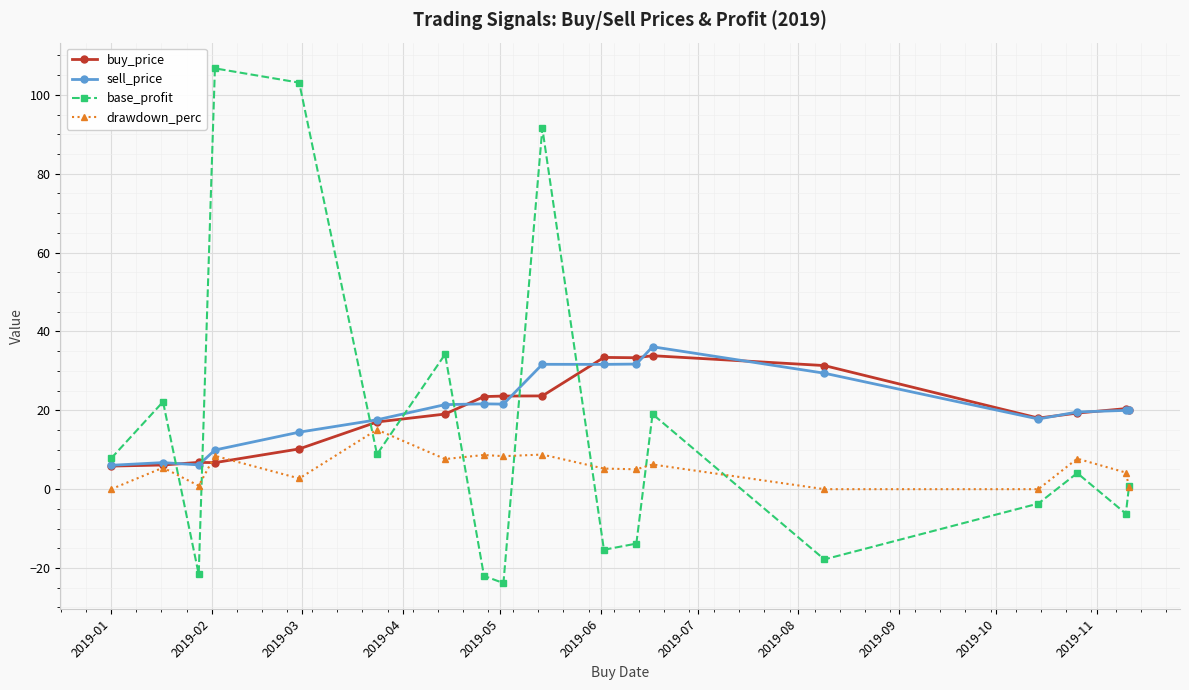

What is the value of the buy_price point at the 16th from the left?

19.3